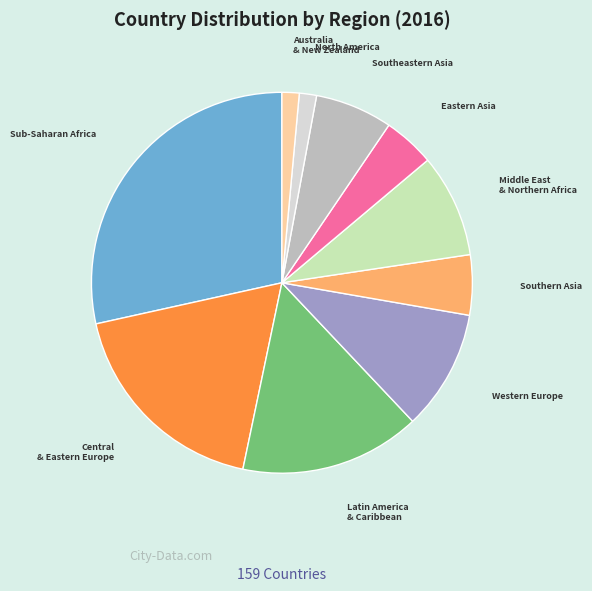

Does any single category account for the majority?

No